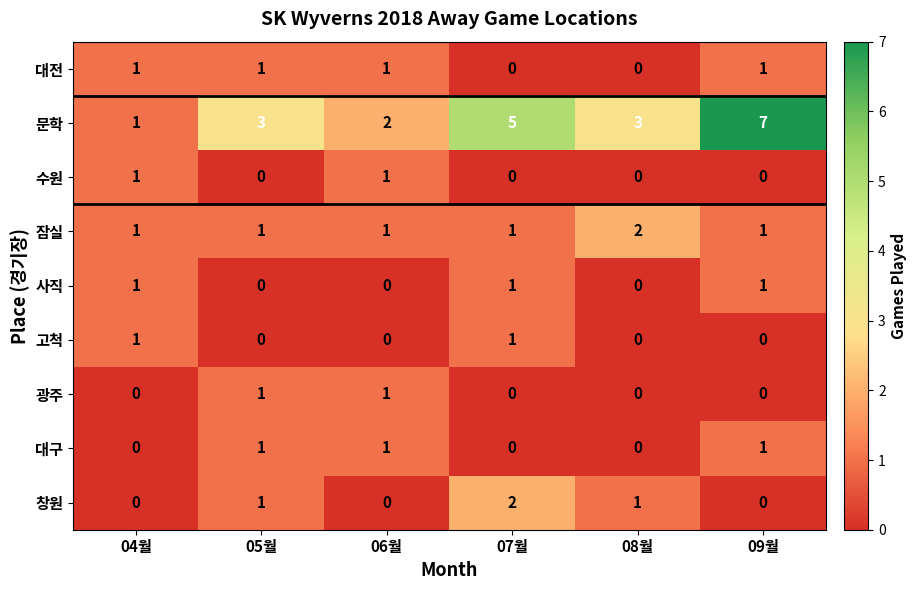

Which category has the highest value in the 창원 series?

07월